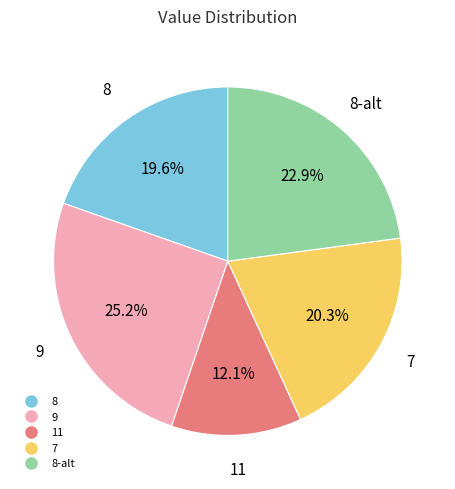

Count the number of slices in the pie.

5